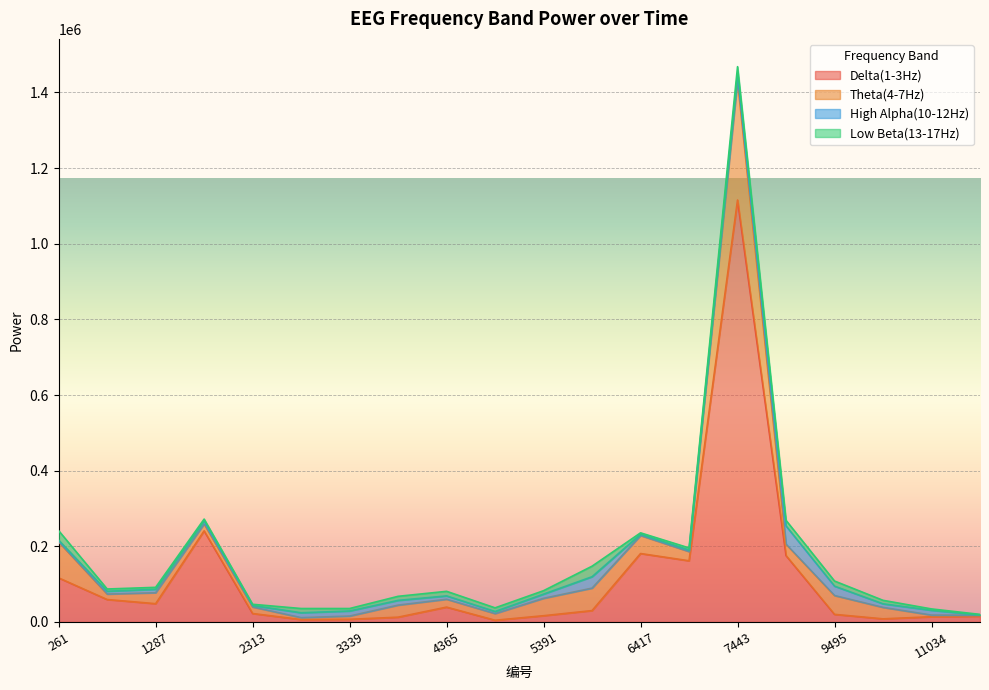

What is the average value of the Delta(1-3Hz) series?

114713